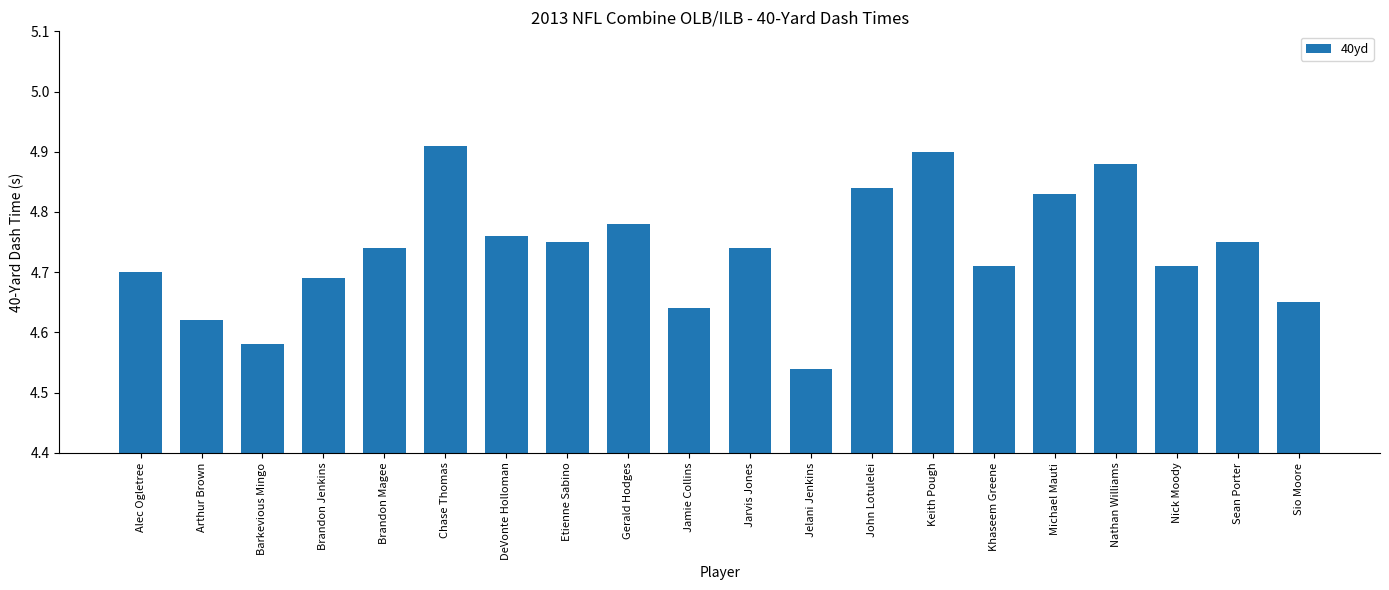

Which has a higher value, Gerald Hodges or Alec Ogletree?

Gerald Hodges